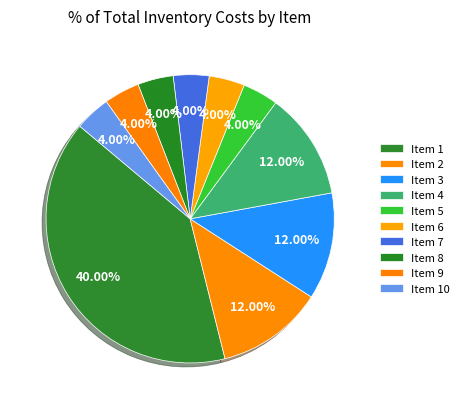

Which slice is the smallest?

5